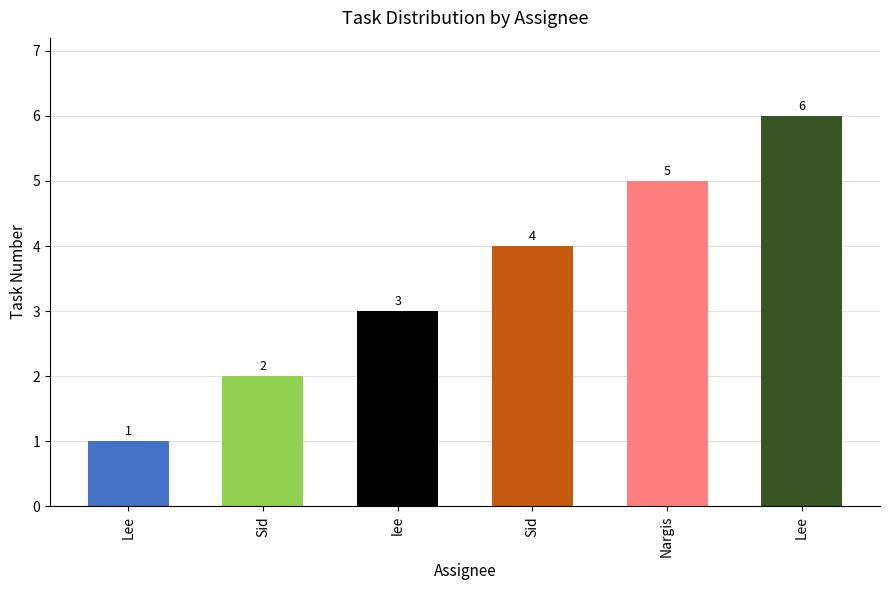

What is the change in value from lee to Nargis?

+2